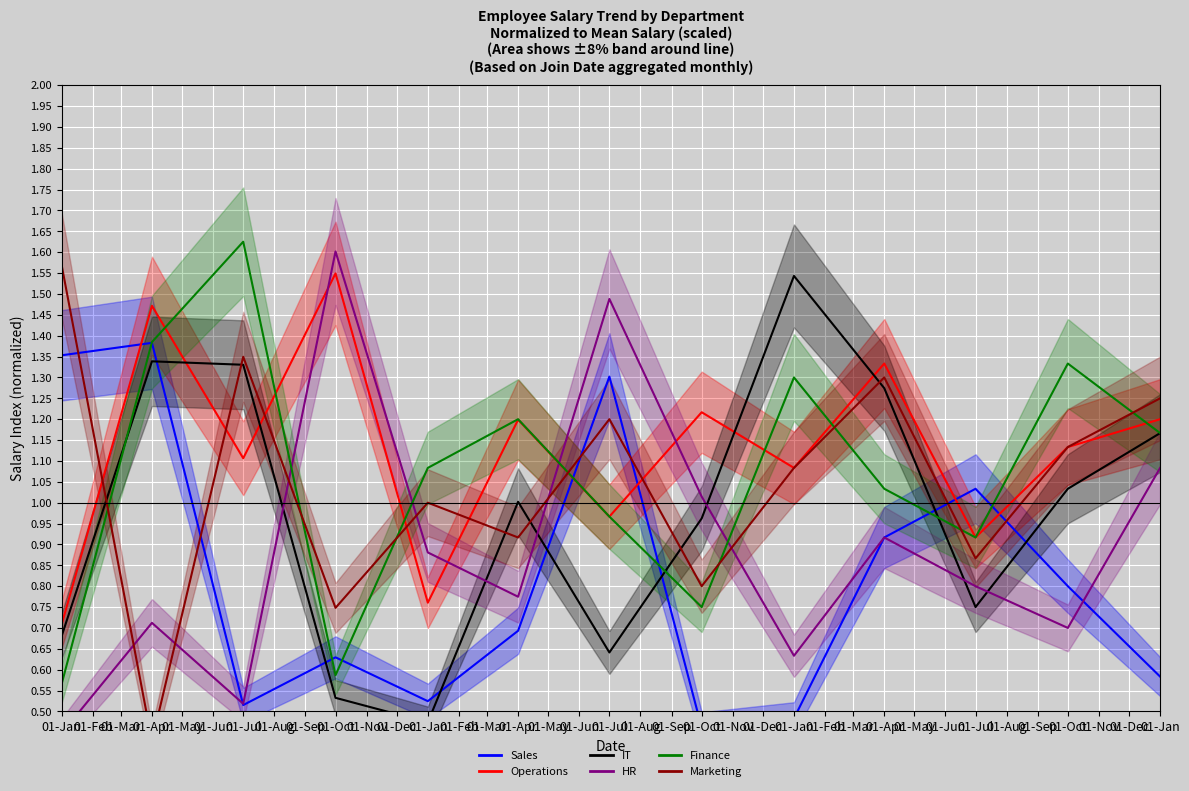

True or false: Sales has more than 2 interior local peaks.

True